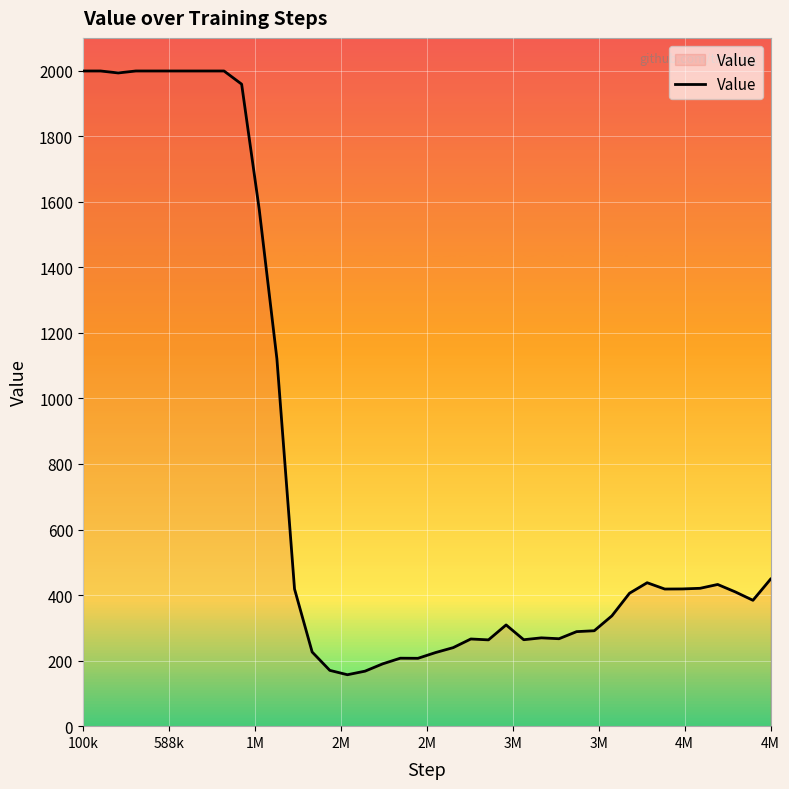

What is the difference between the maximum and second lowest values?

1831.1